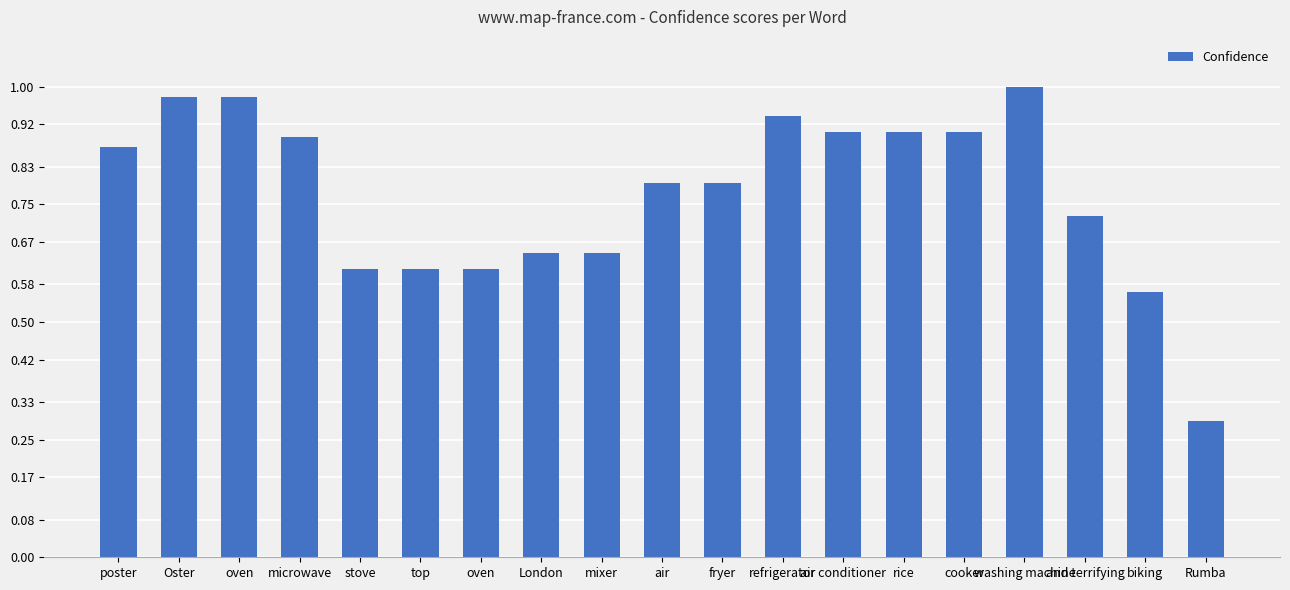

Does the chart contain any negative values?

No